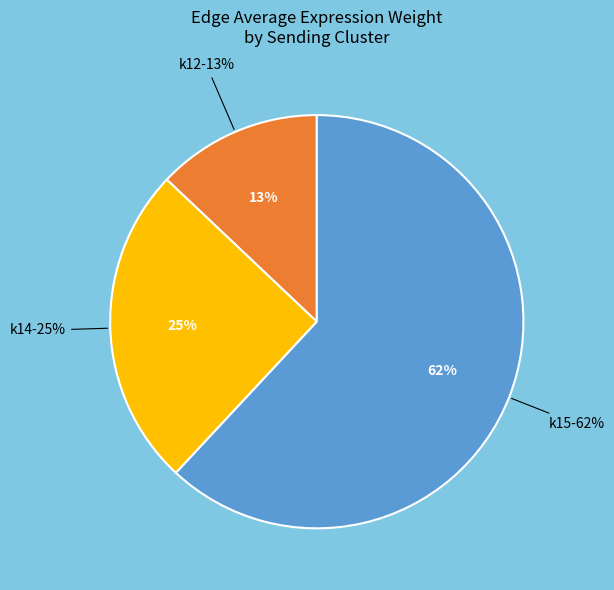

Count the number of slices in the pie.

3